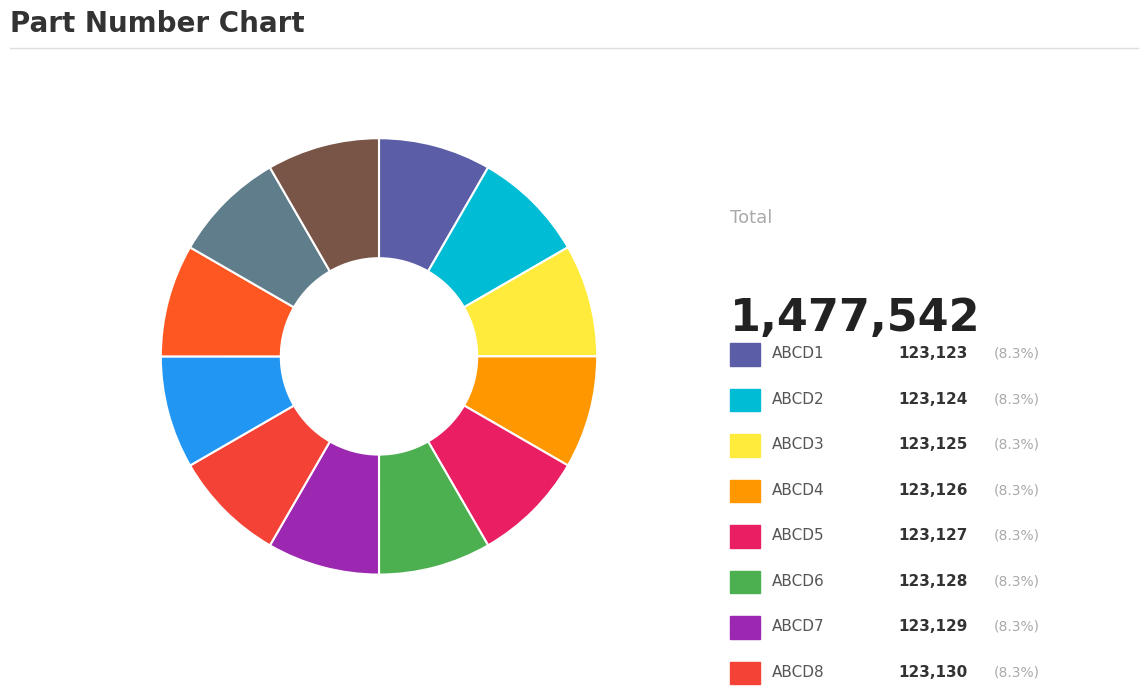

Count the number of slices in the pie.

12